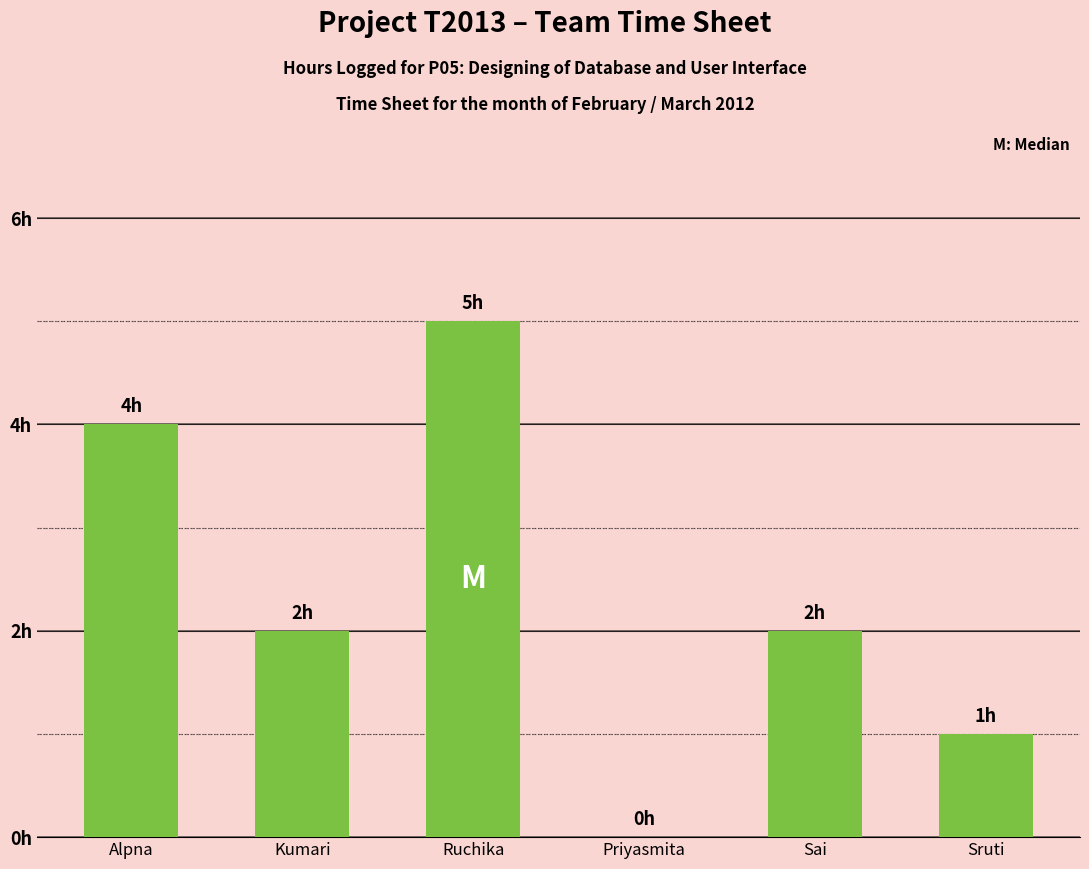

List the labels in order of value, smallest first.

Priyasmita, Sruti, Kumari, Sai, Alpna, Ruchika